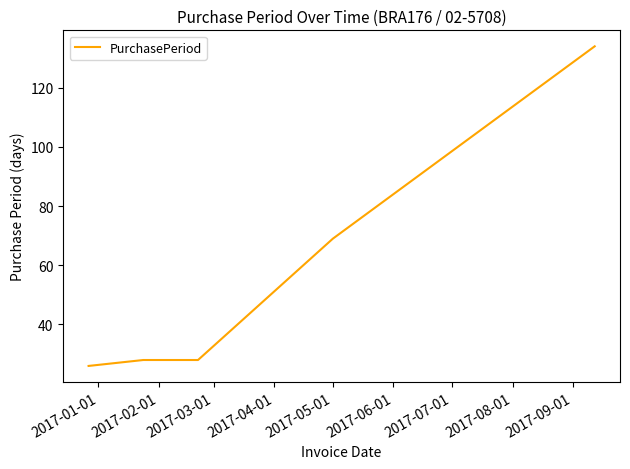

What is the average value?

57